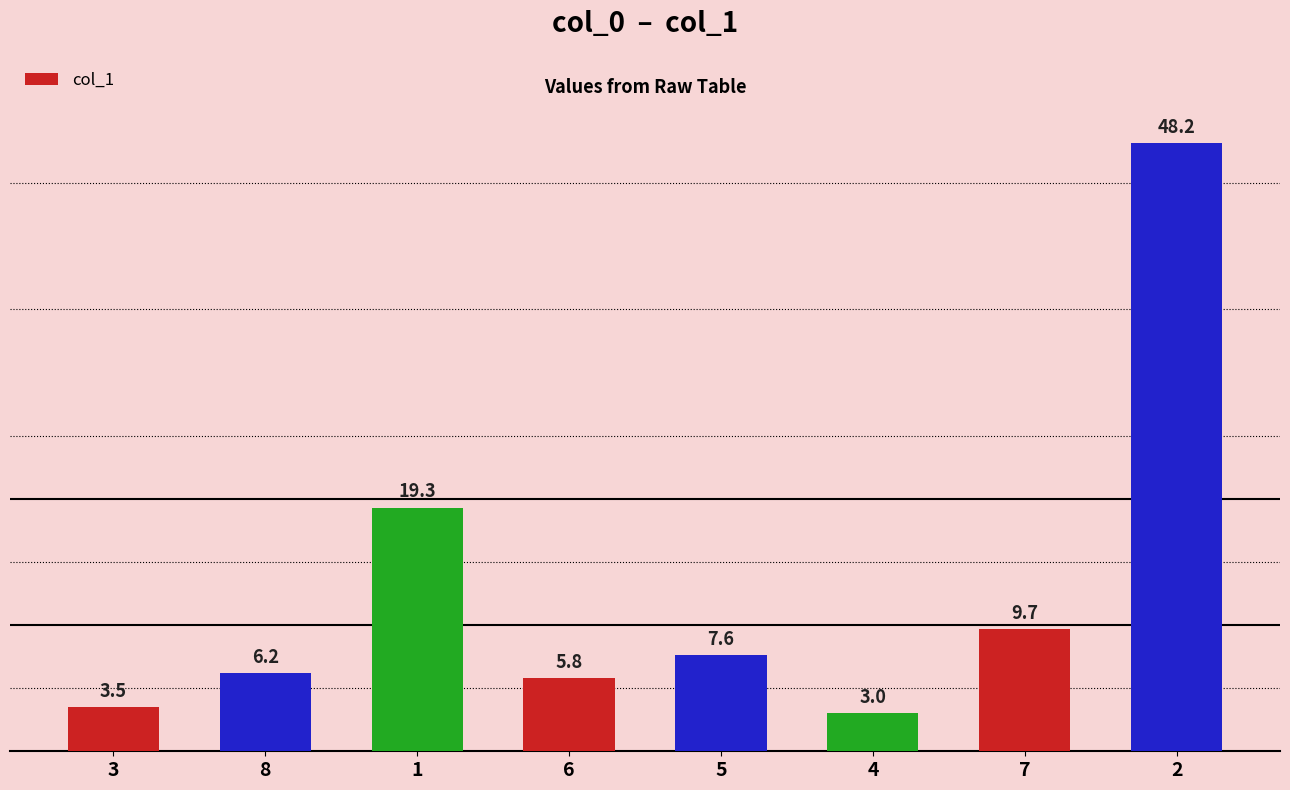

The value at 8 is 6.2. True or false?

True